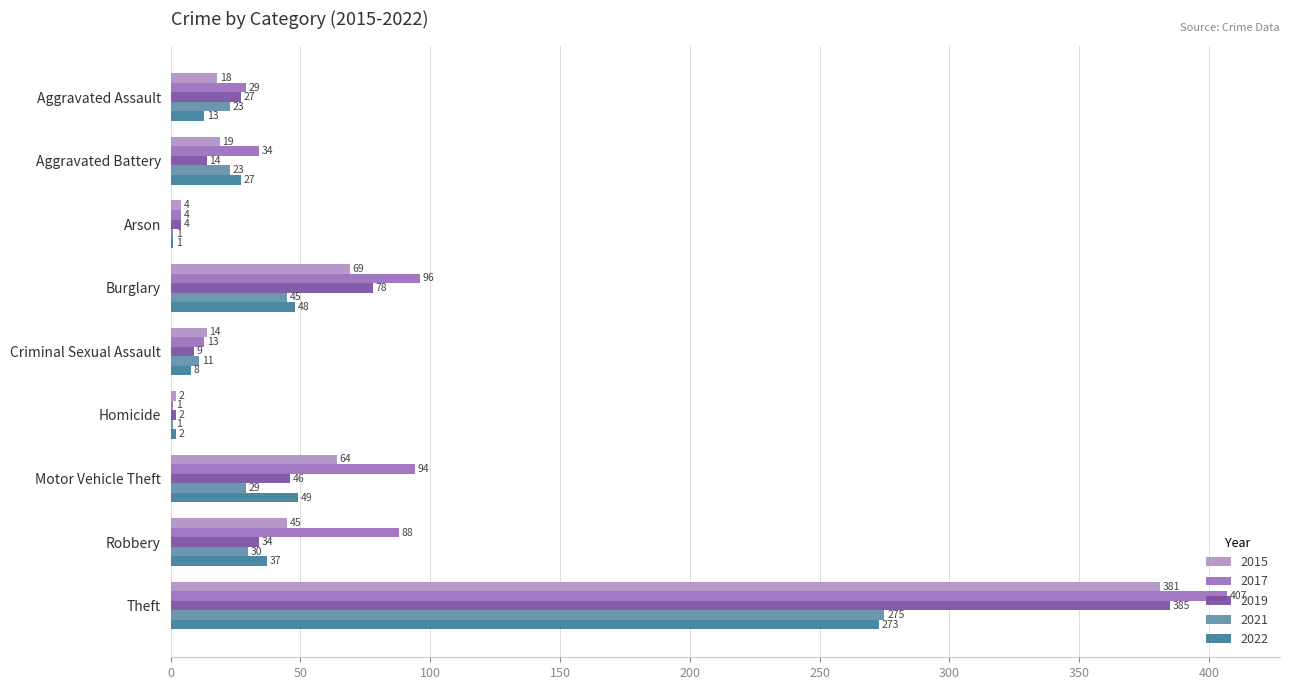

Which series changed the most between Burglary and Motor Vehicle Theft?

2019